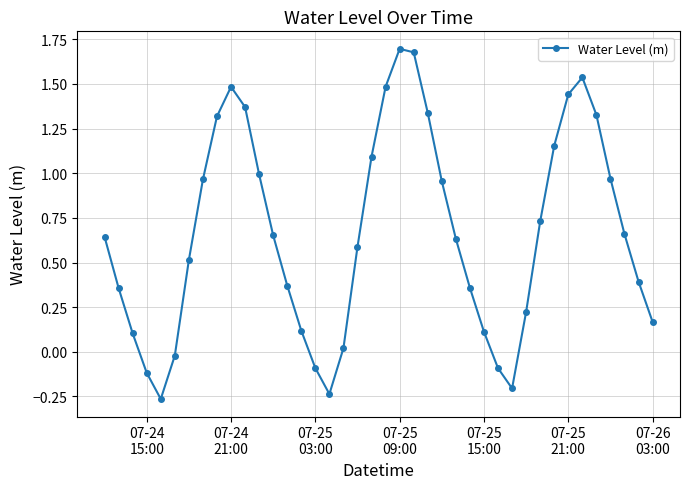

How many interior local valleys (lower than both neighbors) does the data have?

3